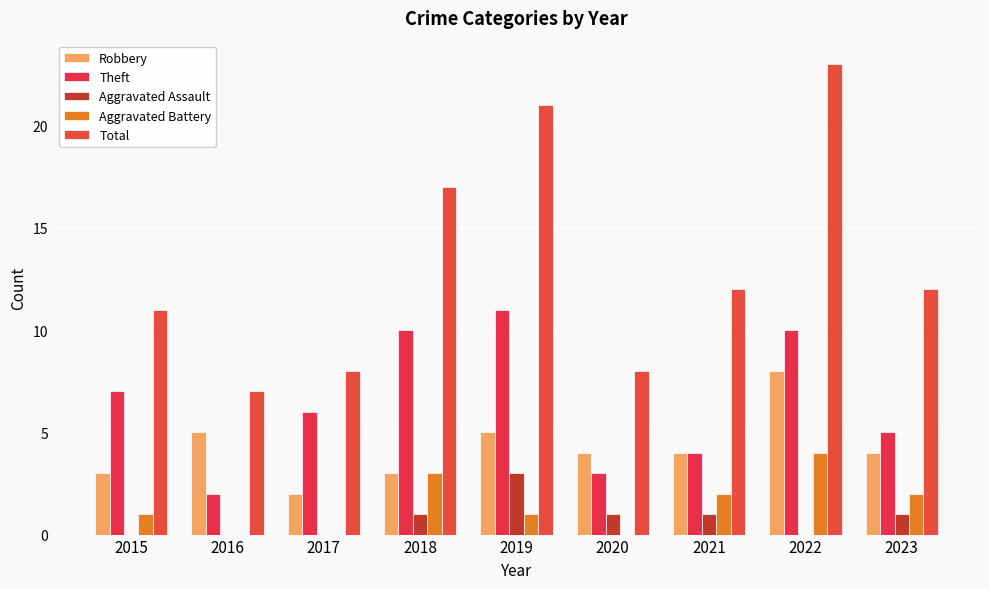

Rank the series at 2018 from highest to lowest value.

Total, Theft, Robbery, Aggravated Battery, Aggravated Assault